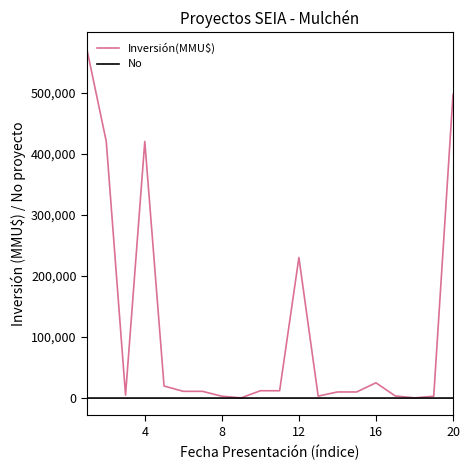

List the series in order of their overall mean, highest first.

Inversión(MMU$), No